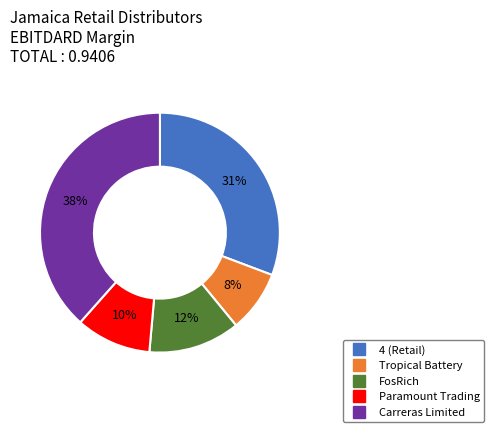

Is it true that FosRich is 21% of the pie?

False